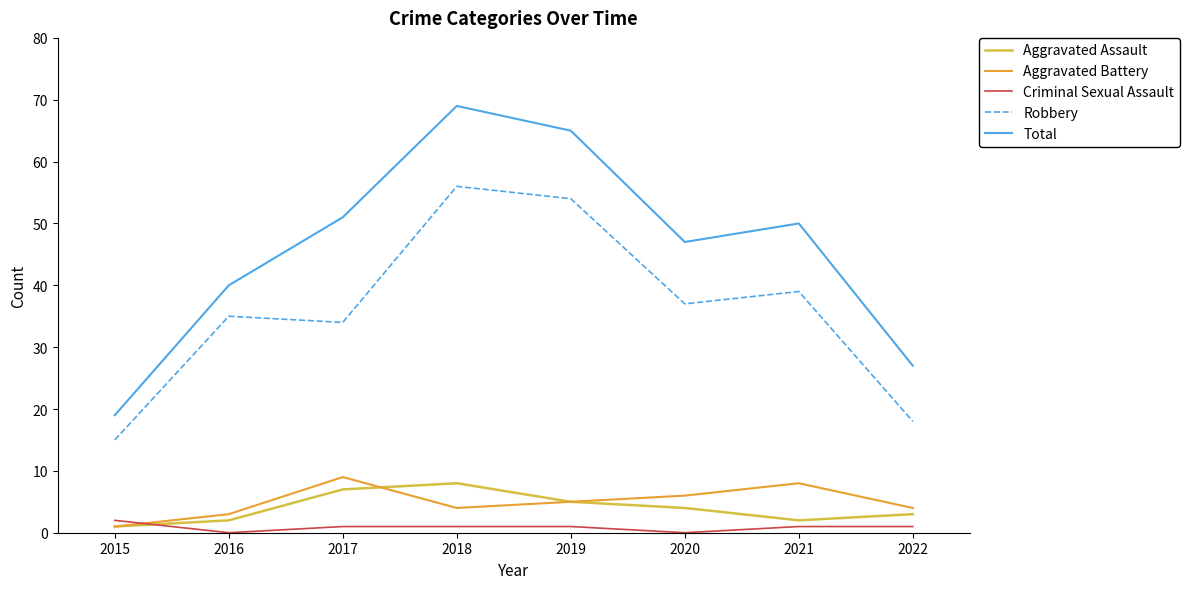

At which category is the sum across all series the highest?

2018